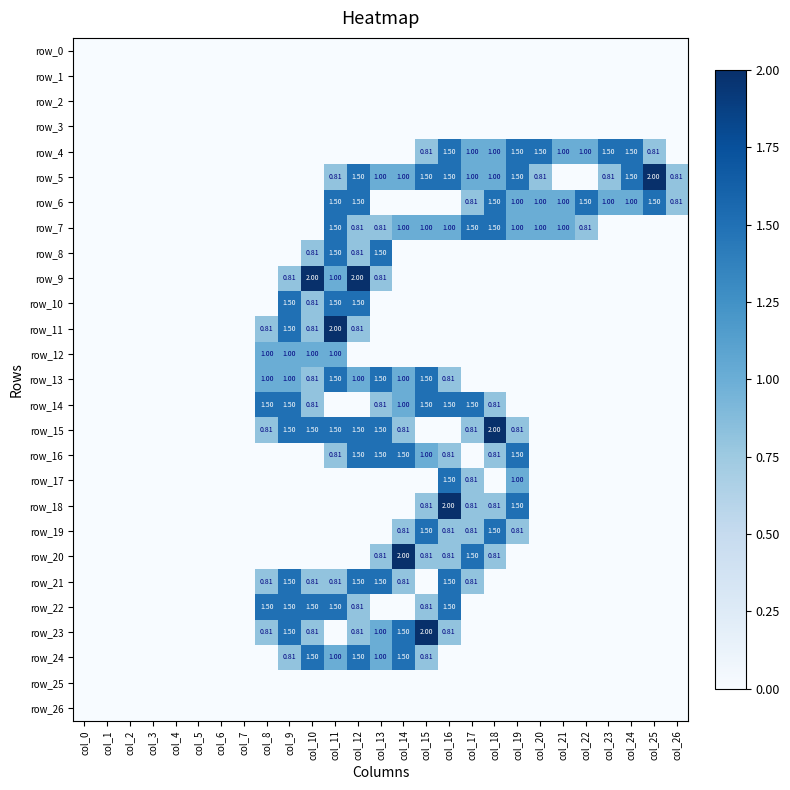

Which series has the largest total across all categories?

row_5